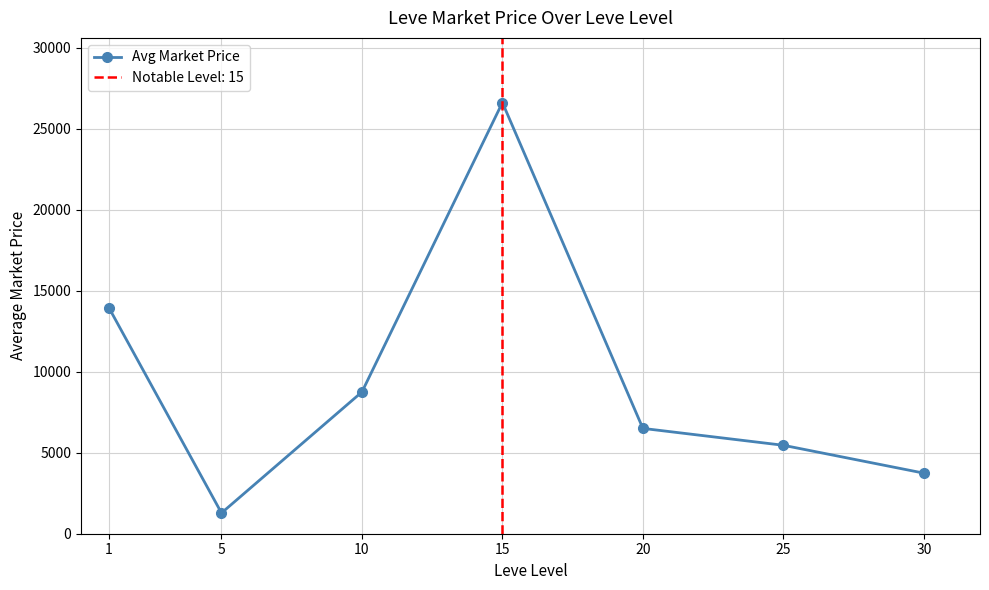

What is the difference between the maximum and minimum values?

25327.0